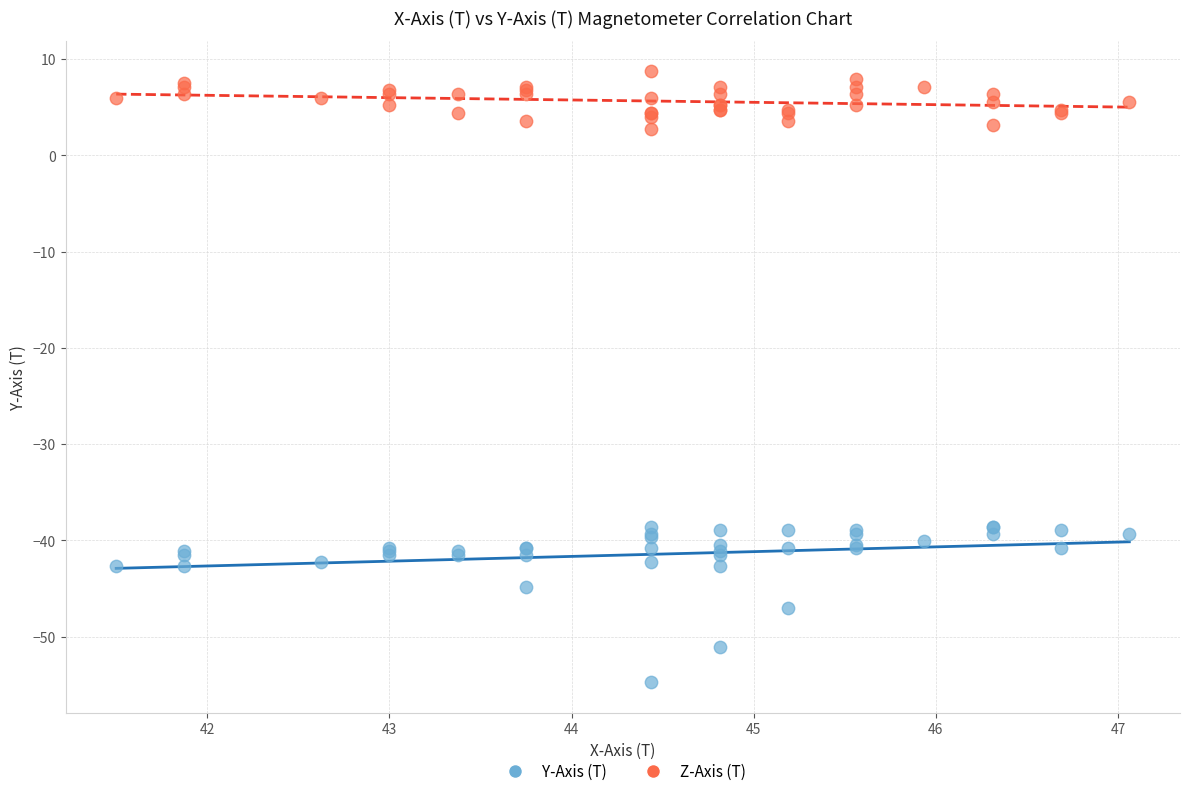

What is the X range (max minus min) for the scatter plot?

5.6